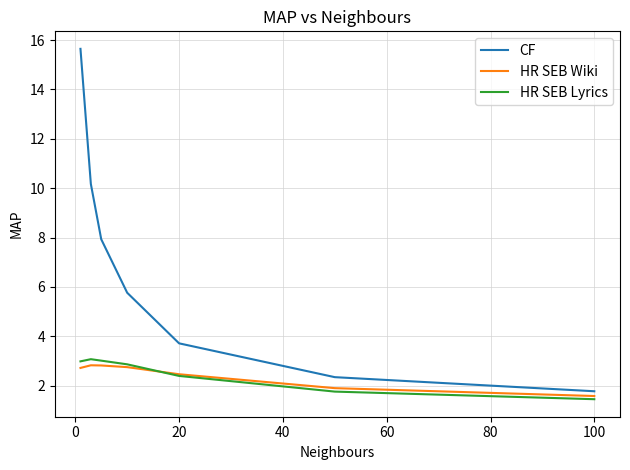

True or false: CF and HR SEB Lyrics cross at least once.

False